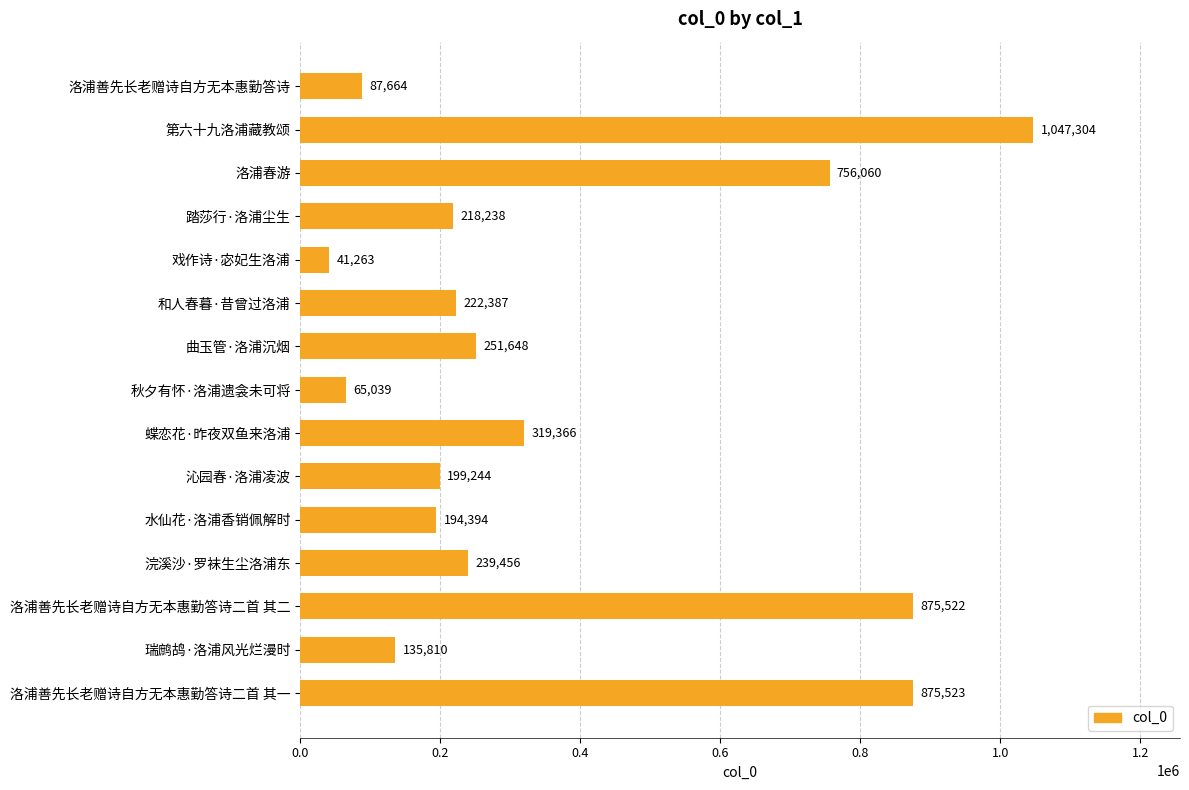

List the labels in order of value, largest first.

第六十九洛浦藏教颂, 洛浦善先长老赠诗自方无本惠勤答诗二首 其一, 洛浦善先长老赠诗自方无本惠勤答诗二首 其二, 洛浦春游, 蝶恋花·昨夜双鱼来洛浦, 曲玉管·洛浦沉烟, 浣溪沙·罗袜生尘洛浦东, 和人春暮·昔曾过洛浦, 踏莎行·洛浦尘生, 沁园春·洛浦凌波, 水仙花·洛浦香销佩解时, 瑞鹧鸪·洛浦风光烂漫时, 洛浦善先长老赠诗自方无本惠勤答诗, 秋夕有怀·洛浦遗衾未可将, 戏作诗·宓妃生洛浦